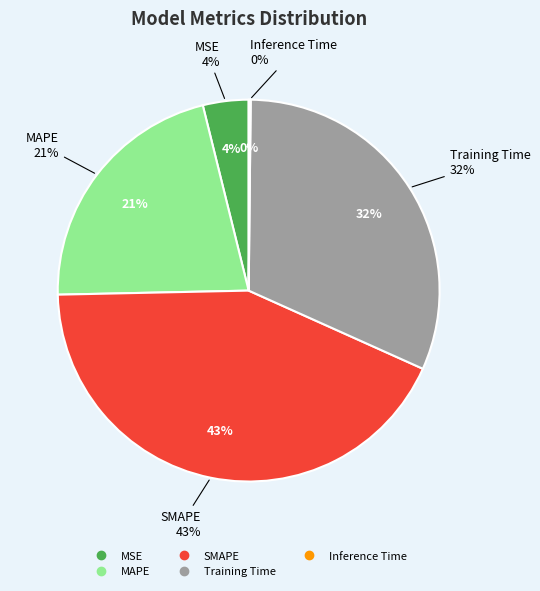

What percentage is NOT represented by MAPE?

78.5%